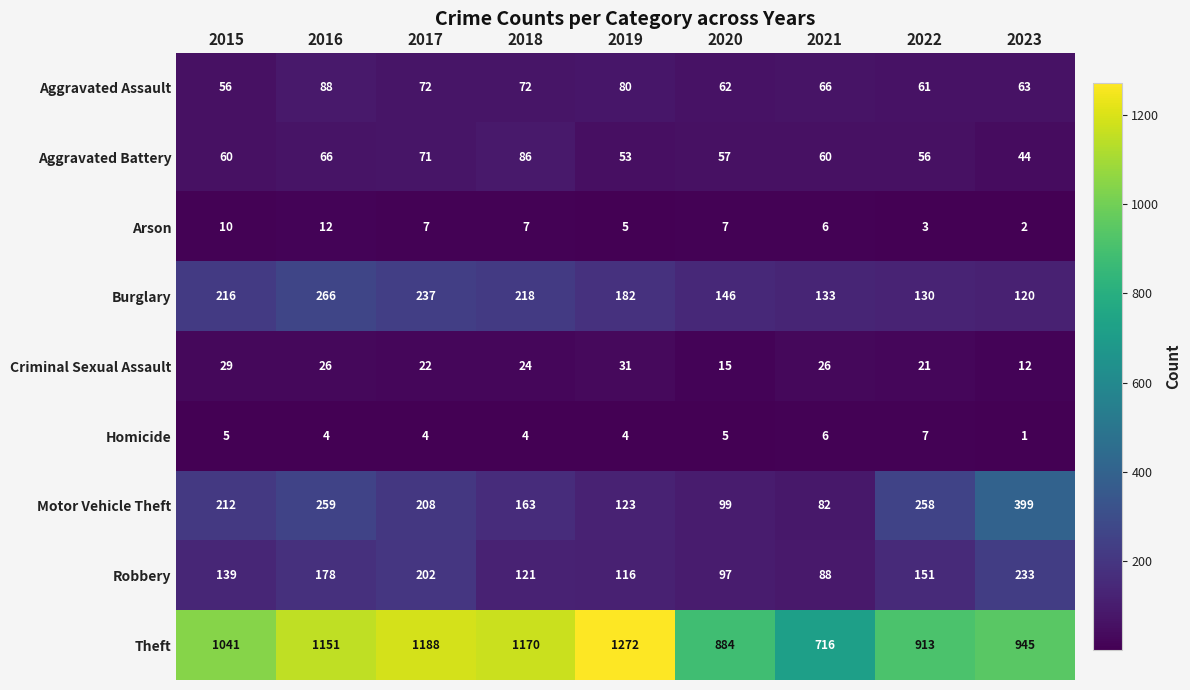

What is the total value across all series at 2019?

1866